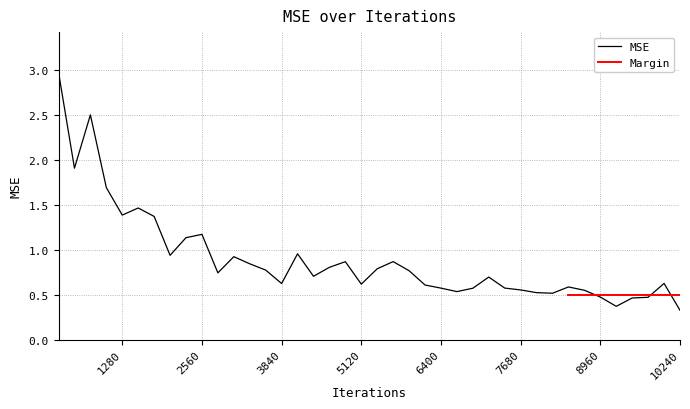

What is the sum of all values?

35.9